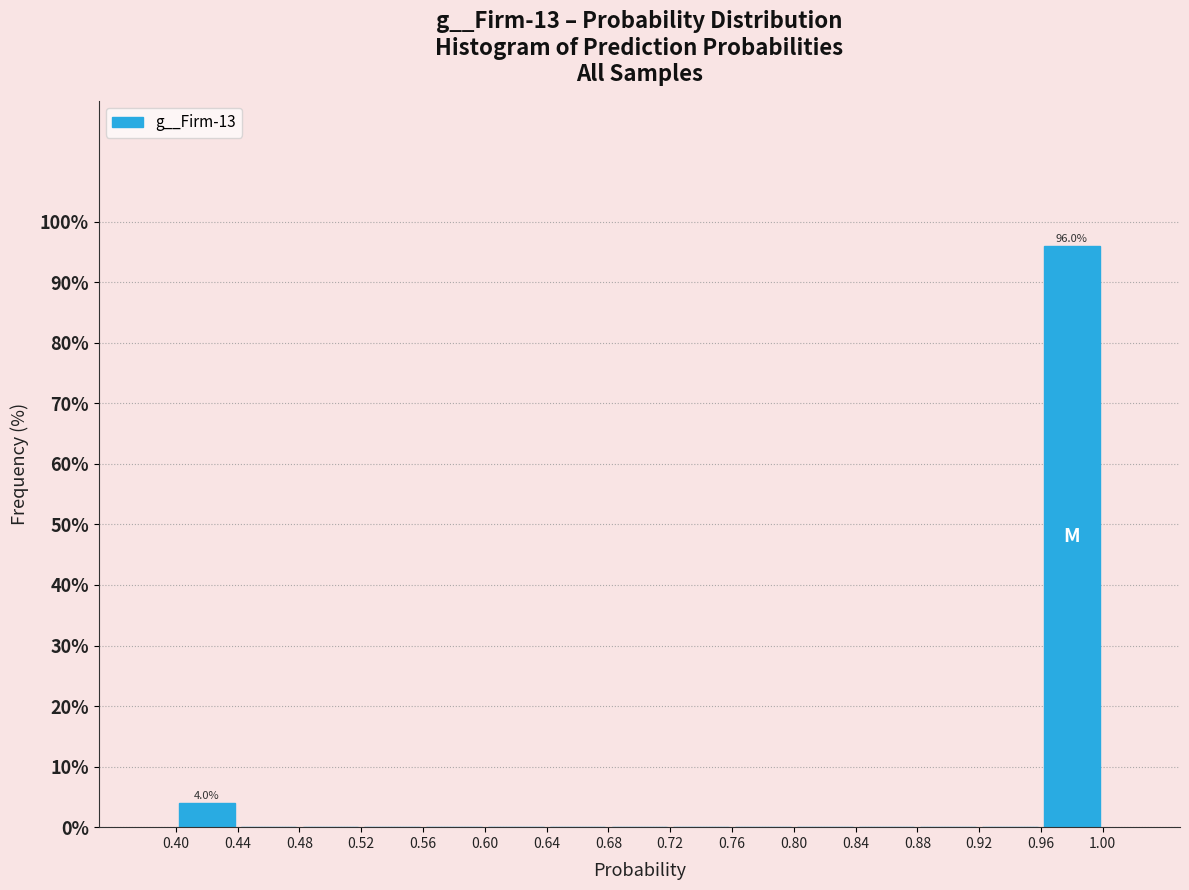

Over which range of the x-axis is the bar tallest?

0.96 to 1.00